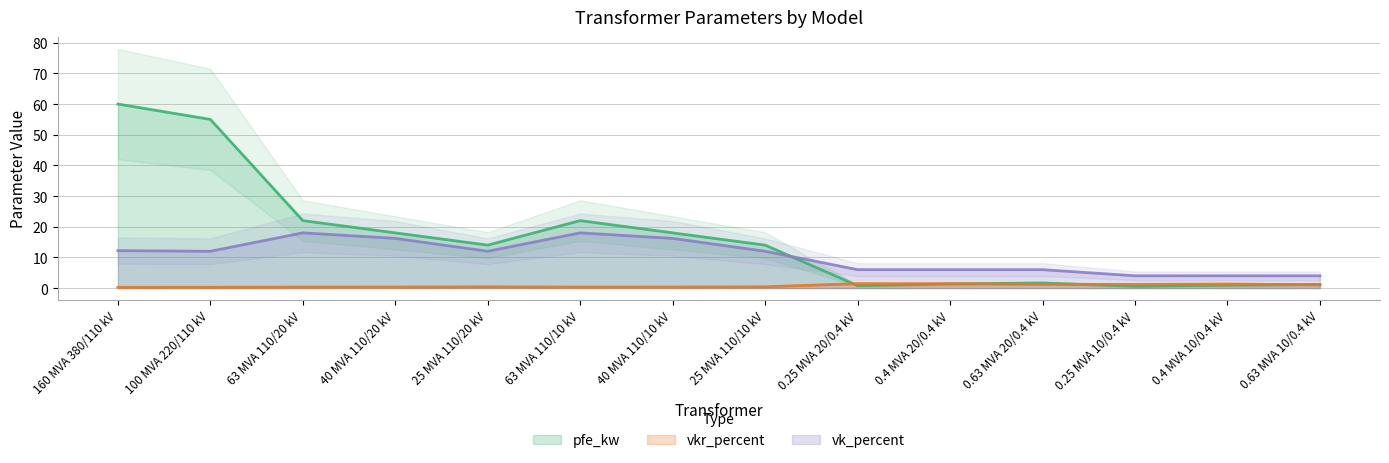

True or false: vk_percent has more than 2 points higher than both neighbors.

False